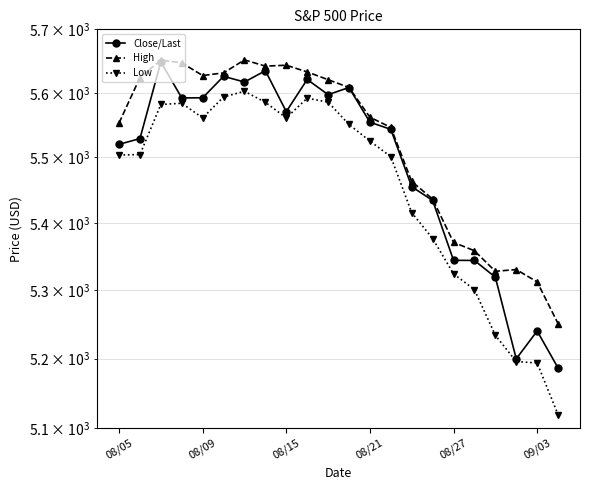

What is the maximum value shown in the chart?

5651.6